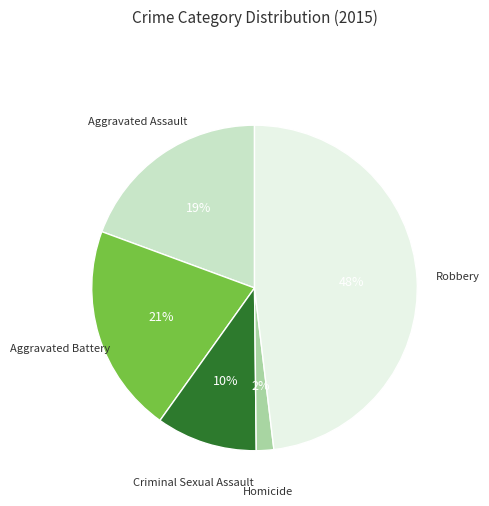

To the nearest percent, what is the difference between the largest and smallest slice percentages?

46%